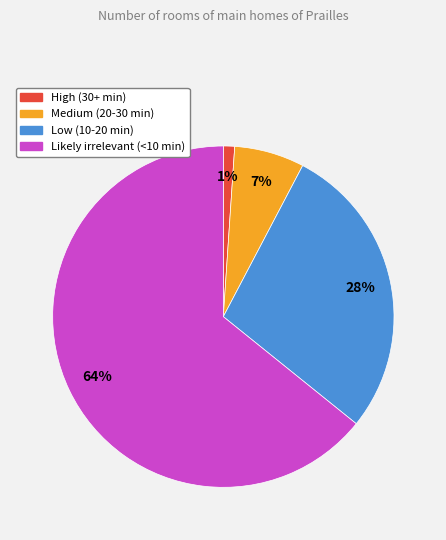

To the nearest percent, what is the average slice percentage?

25%